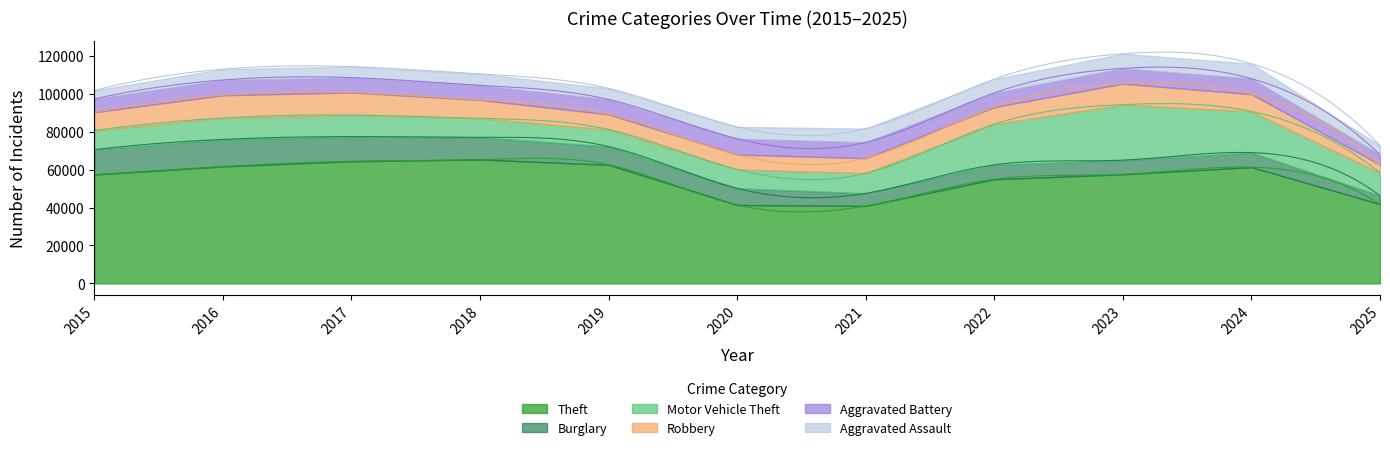

What is the value of the Aggravated Assault point at the 4th from the left?

6002